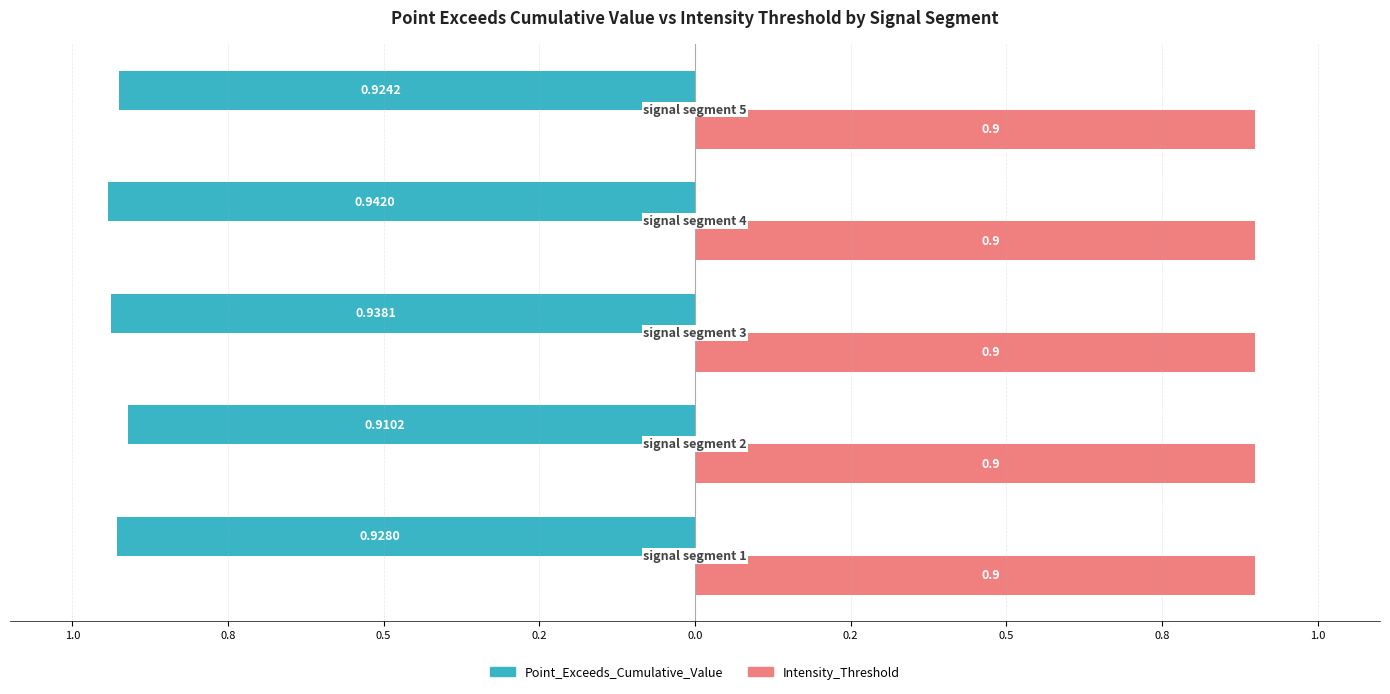

How many bars are there in each group?

2